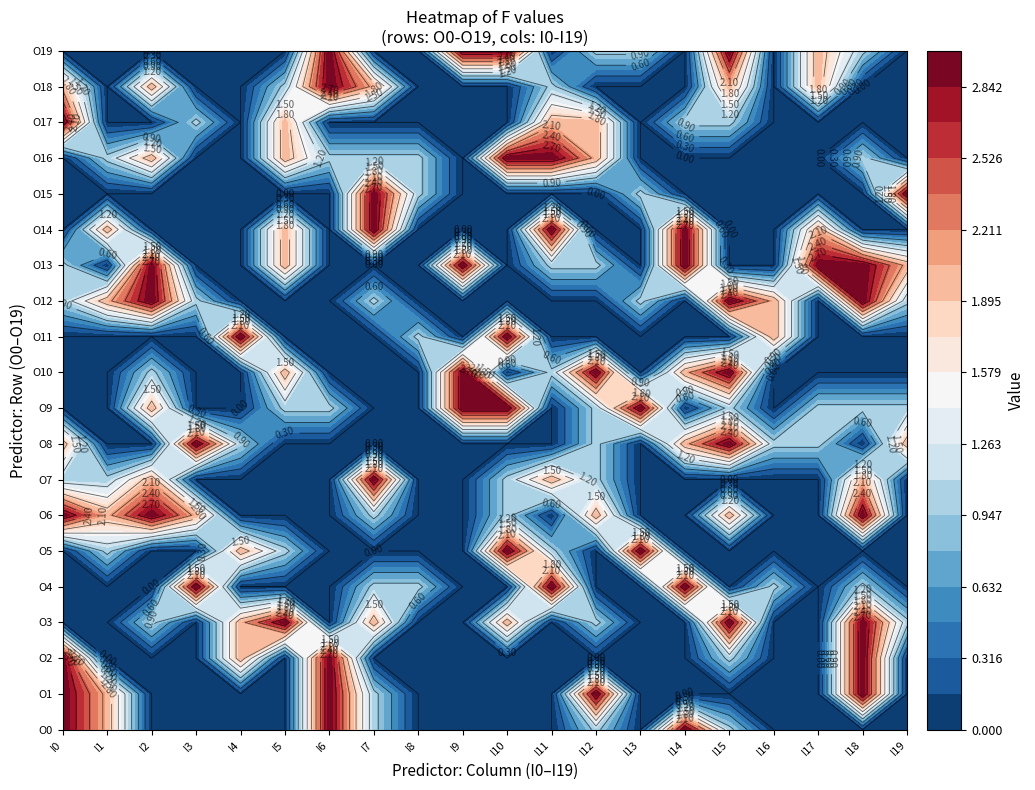

What is the sum of the O5 values at 10 and 13?

6